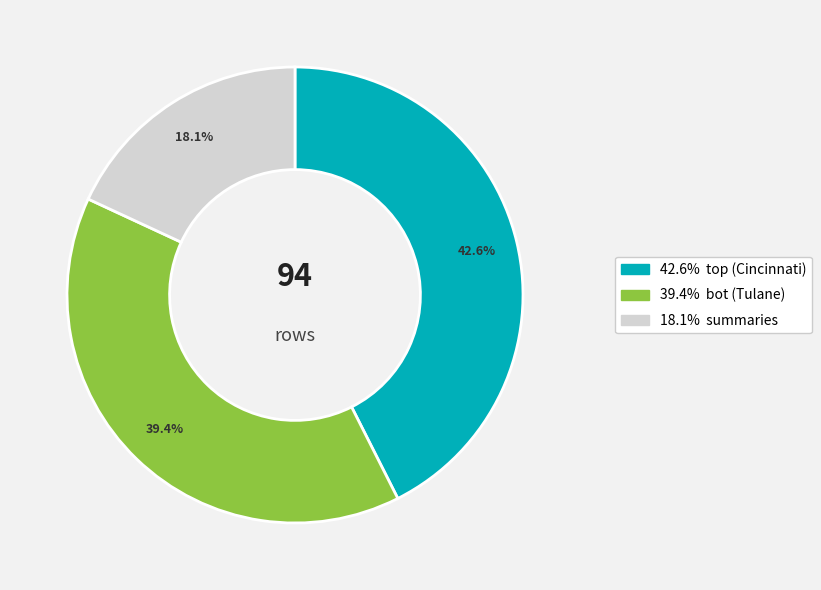

To the nearest percent, what is the average slice percentage?

33%